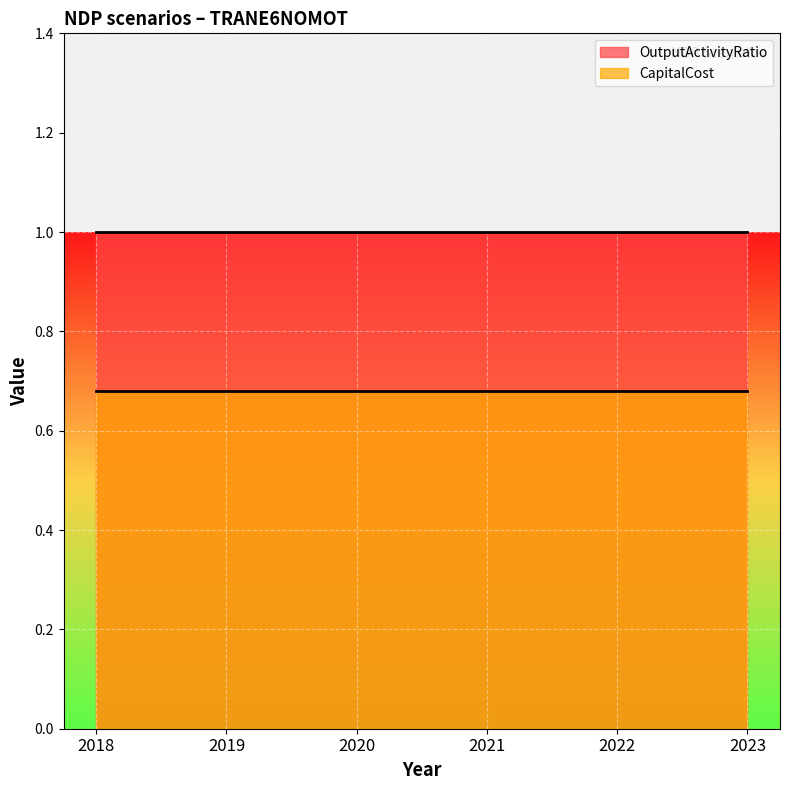

True or false: OutputActivityRatio and CapitalCost intersect in this chart.

False